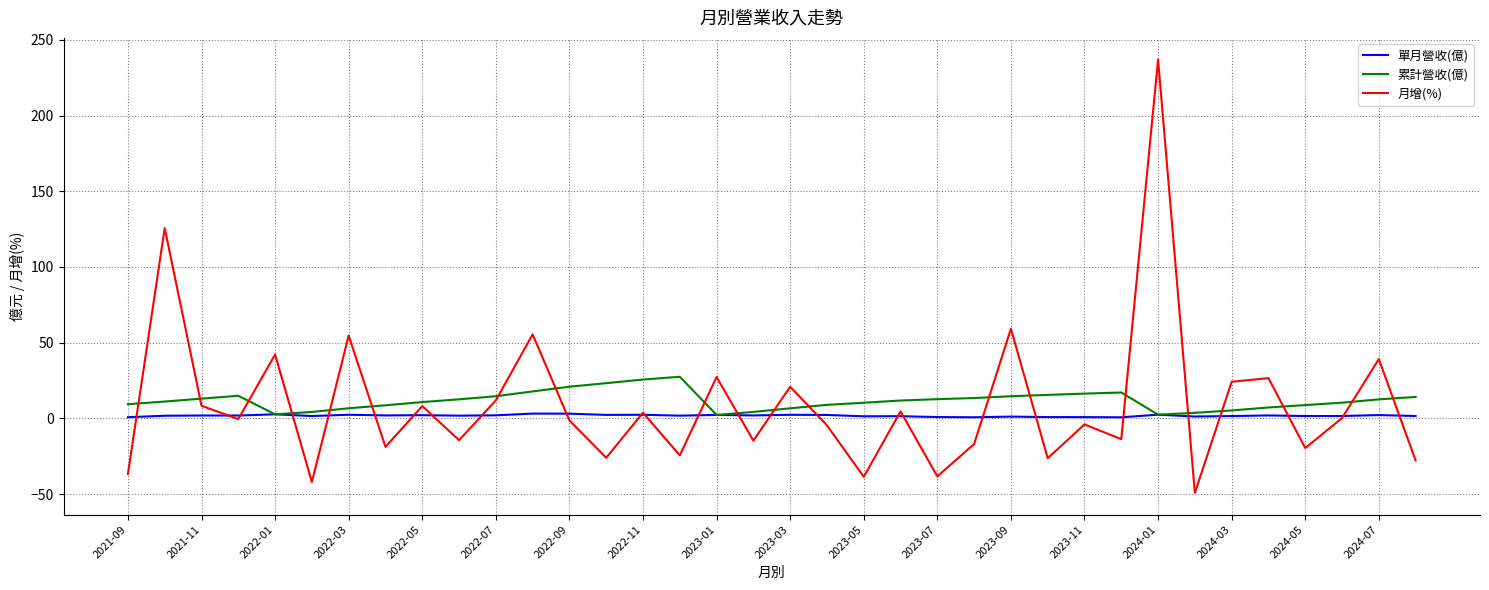

Rank the series by their maximum value, from highest to lowest.

月增(%), 累計營收(億), 單月營收(億)